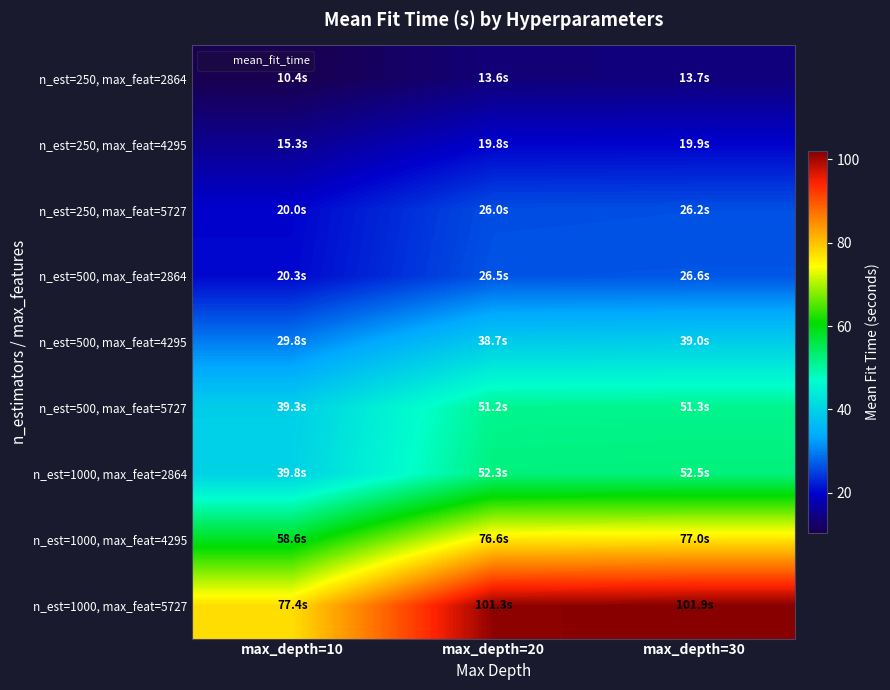

Rank the series by their maximum value, from lowest to highest.

n_est=250, max_feat=2864, n_est=250, max_feat=4295, n_est=250, max_feat=5727, n_est=500, max_feat=2864, n_est=500, max_feat=4295, n_est=500, max_feat=5727, n_est=1000, max_feat=2864, n_est=1000, max_feat=4295, n_est=1000, max_feat=5727